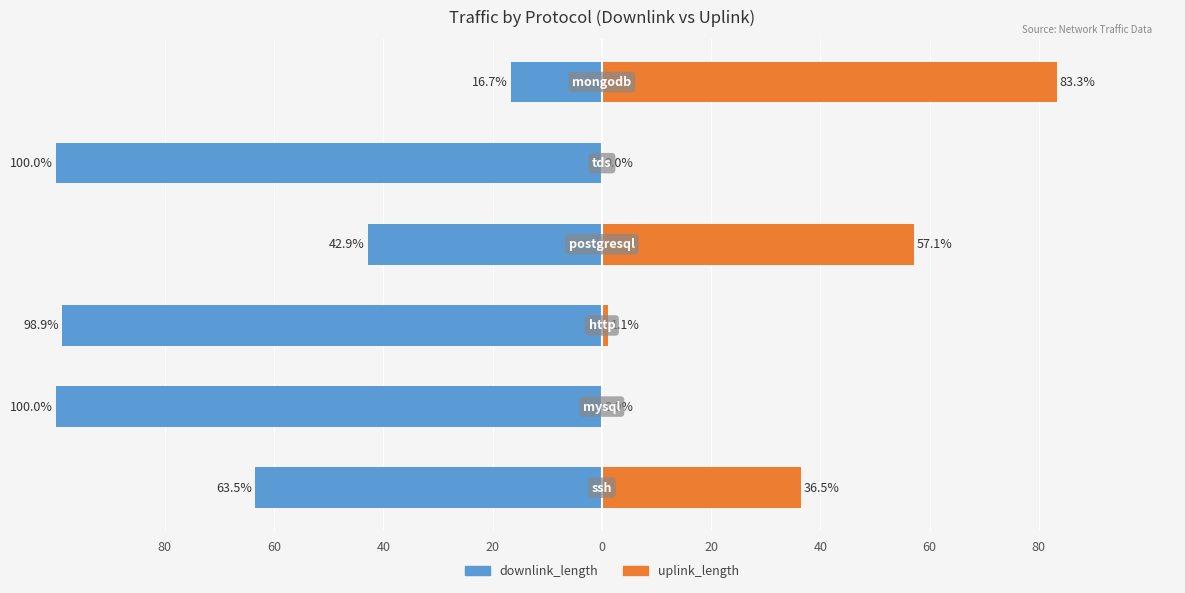

Rank the series at 60 from highest to lowest value.

uplink_length, downlink_length